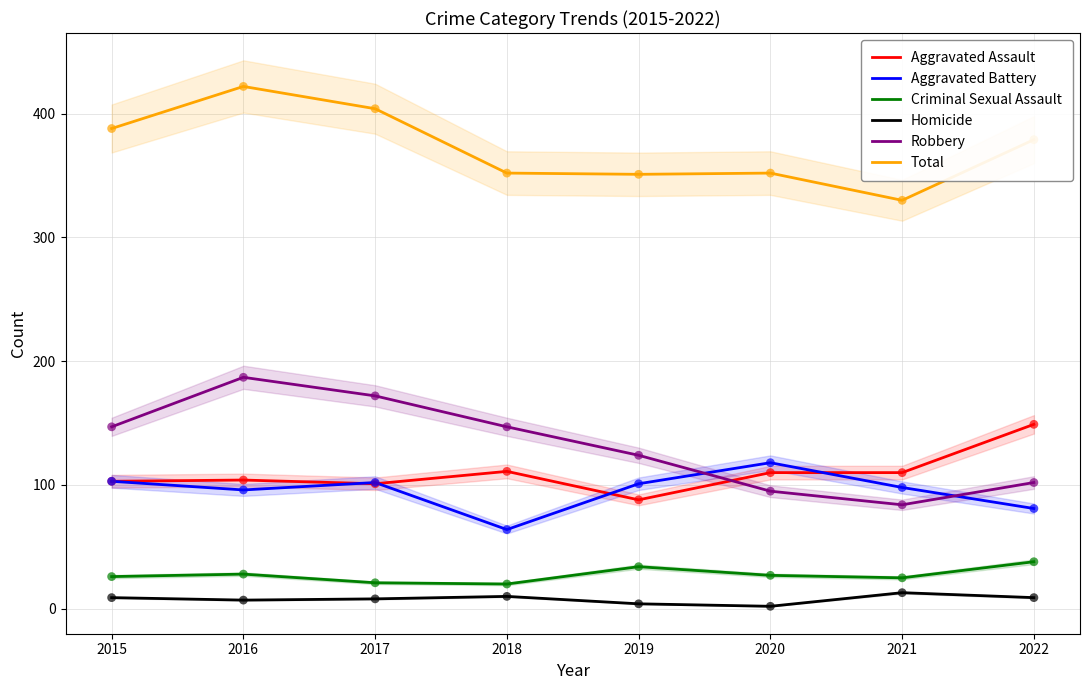

Which series contains the lowest Y value?

Homicide